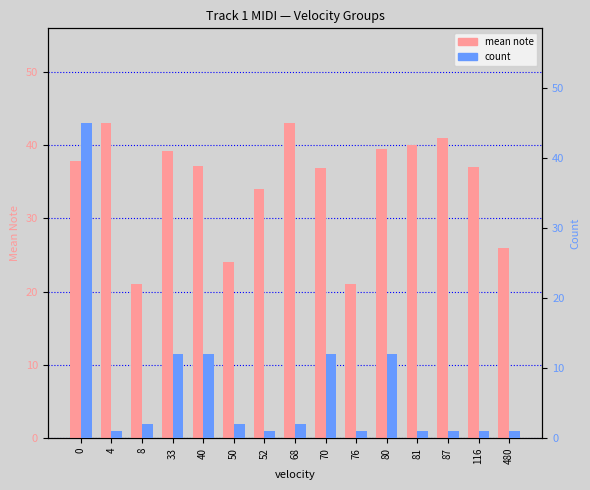

Reading left to right, what are all the values shown in this chart?

mean note: 37.8	43.0	21.0	39.2	37.1	24.0	34.0	43.0	36.8	21.0	39.4	40.0	41.0	37.0	26.0
count: 45.0	1.0	2.0	12.0	12.0	2.0	1.0	2.0	12.0	1.0	12.0	1.0	1.0	1.0	1.0